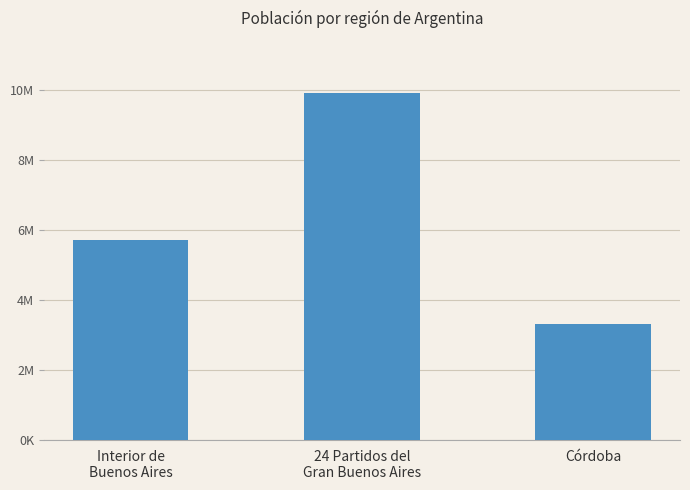

Which label corresponds to the largest value in the chart?

24 Partidos del
Gran Buenos Aires